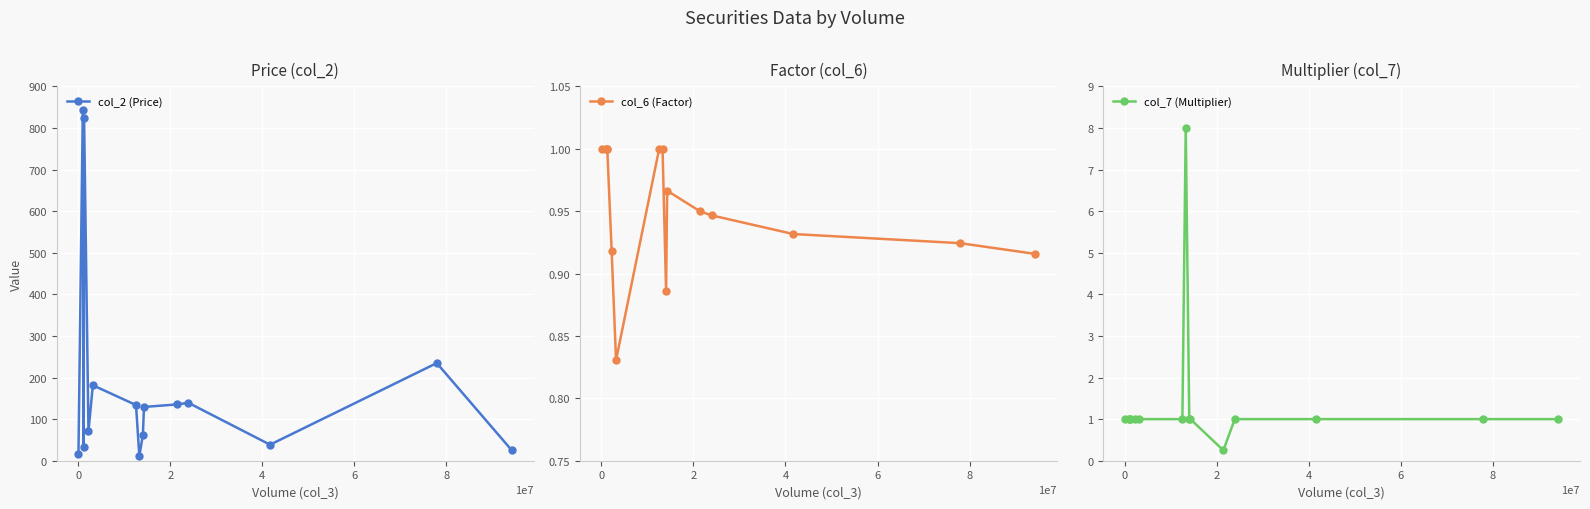

True or false: col_6 (Factor) has more than 0 interior local peaks.

True